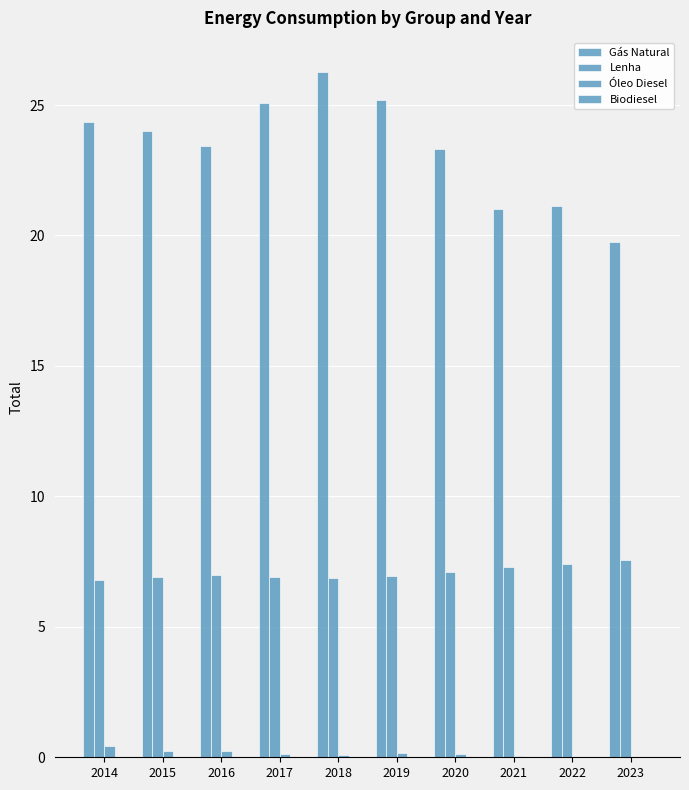

What value does the Lenha series have at 2021?

7.3